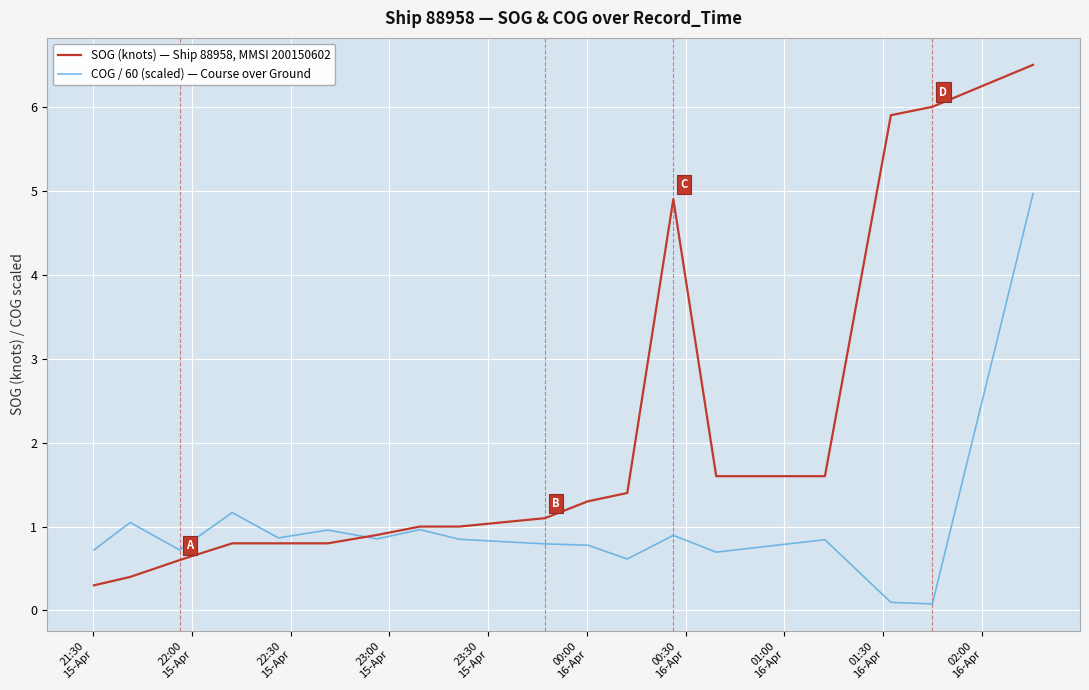

Which series has the largest total across all categories?

SOG (knots) — Ship 88958, MMSI 200150602